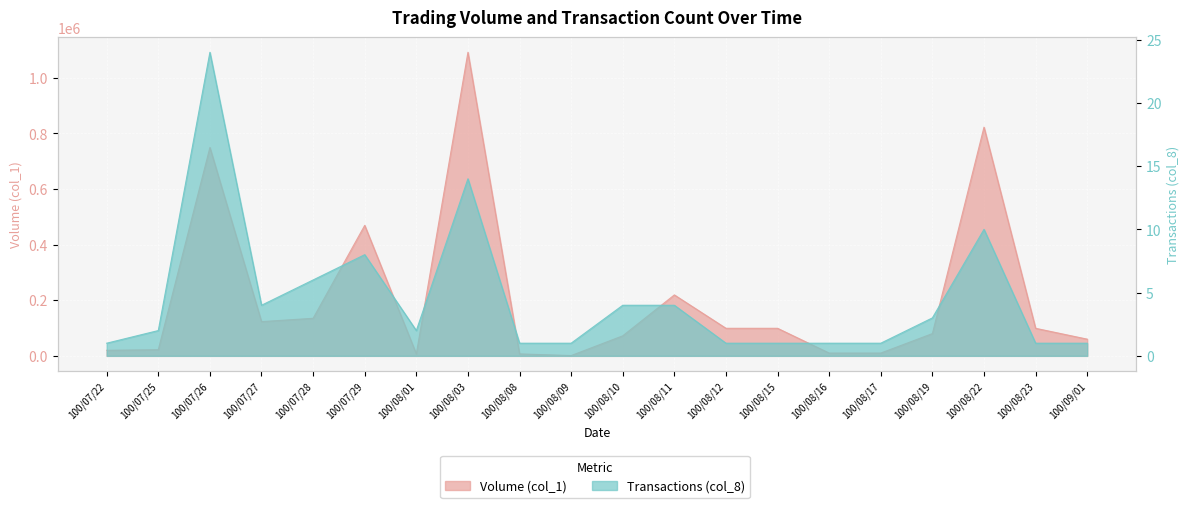

Which series has the widest spread of values?

Volume (col_1)